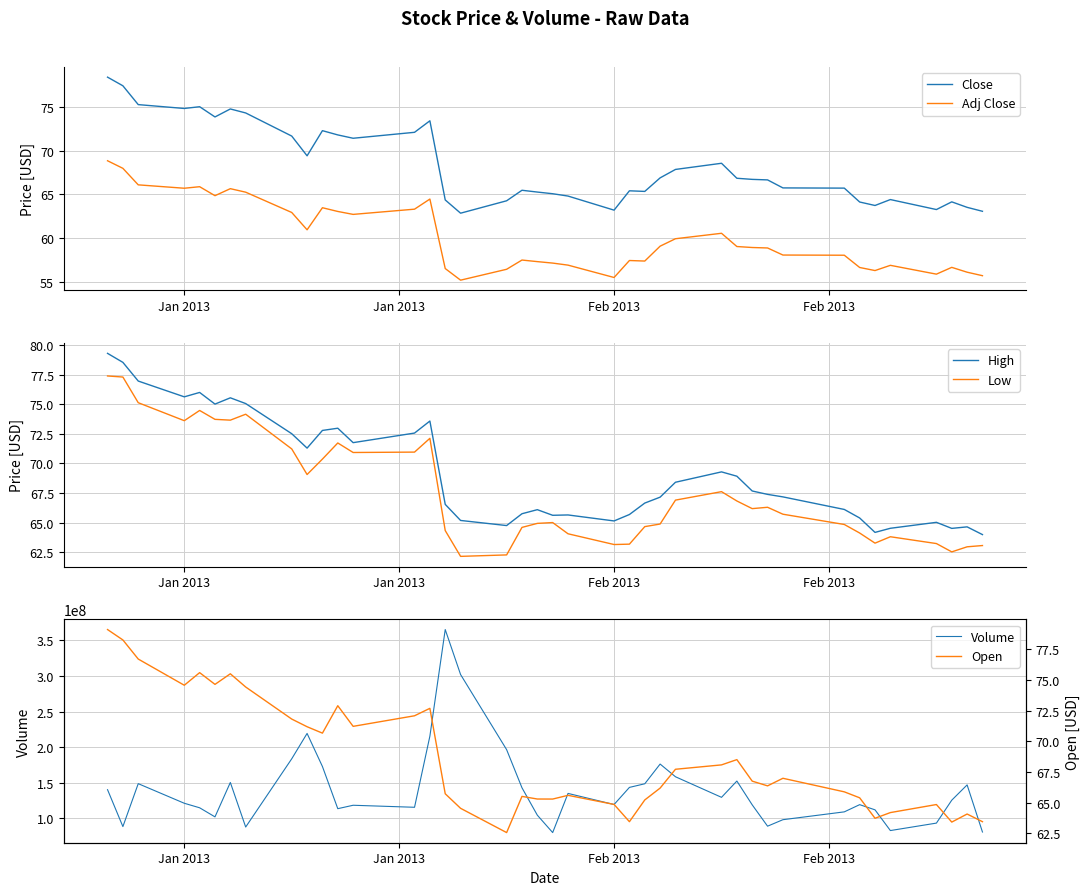

Which series has the largest range (max minus min)?

Volume